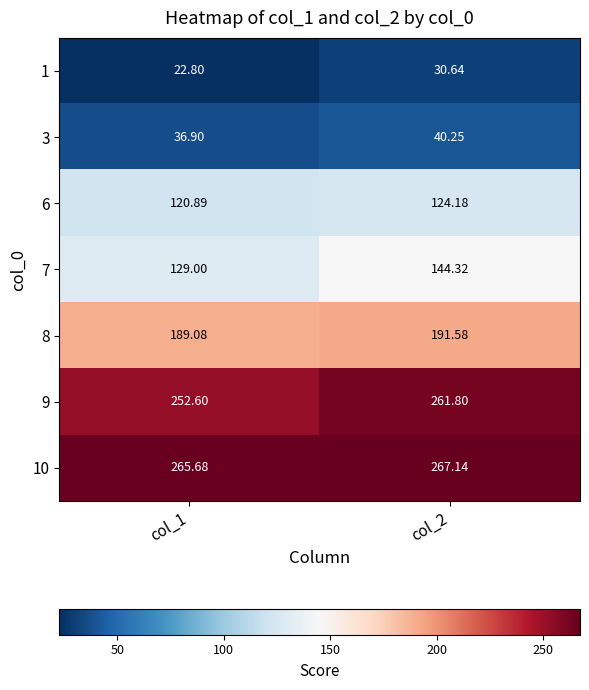

Is the value of 1 at col_1 greater than the value of 6 at col_2?

No